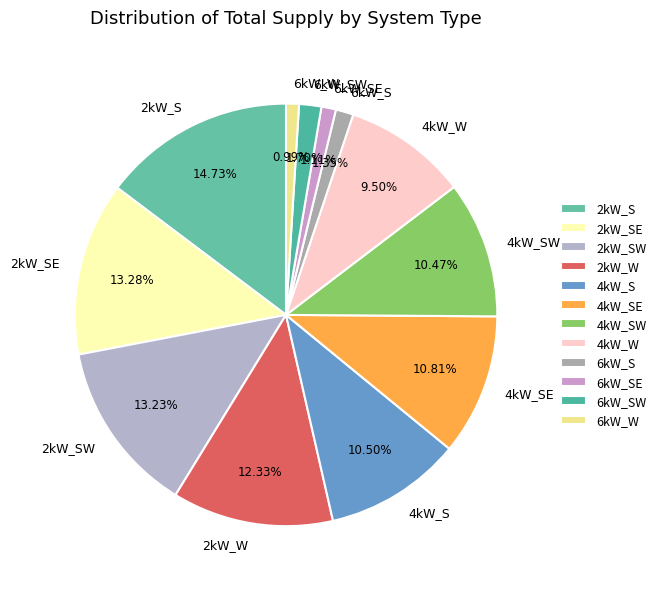

What percentage do 4kW_W and 2kW_SE together represent?

22.8%